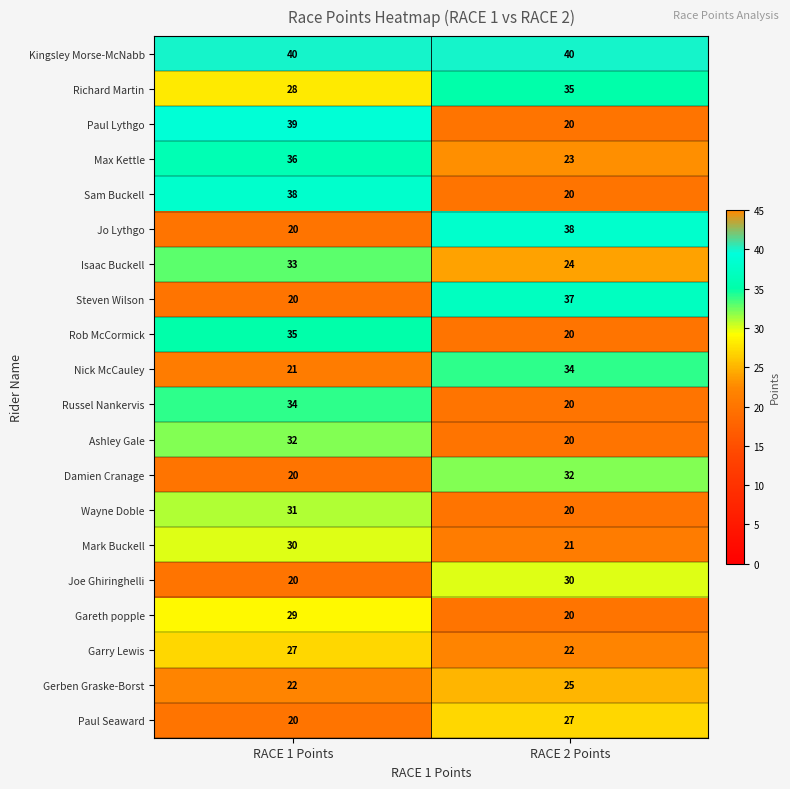

How many series are shown in this chart?

20